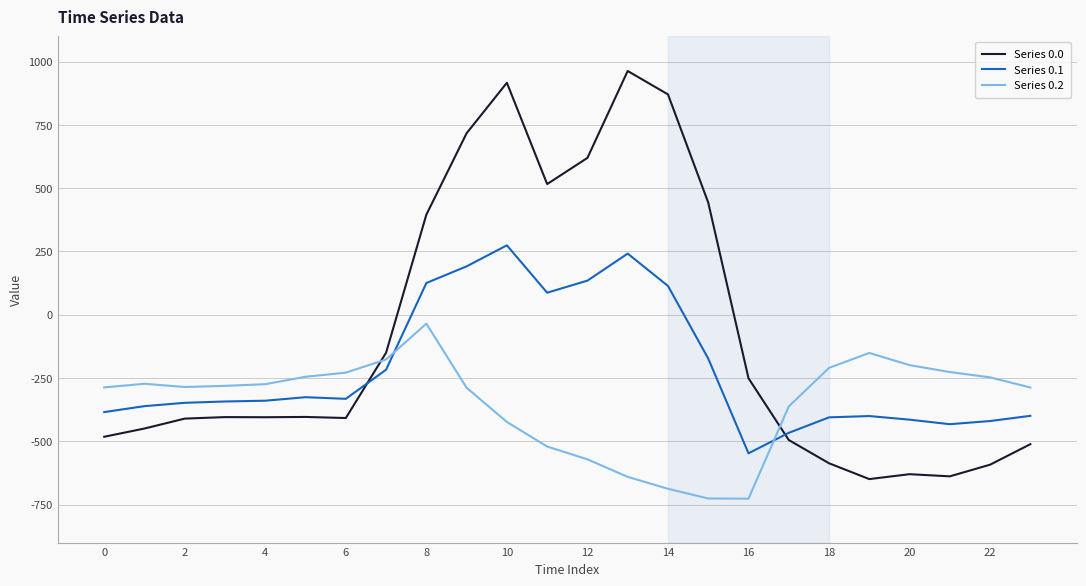

Which series has the largest total across all categories?

Series 0.0